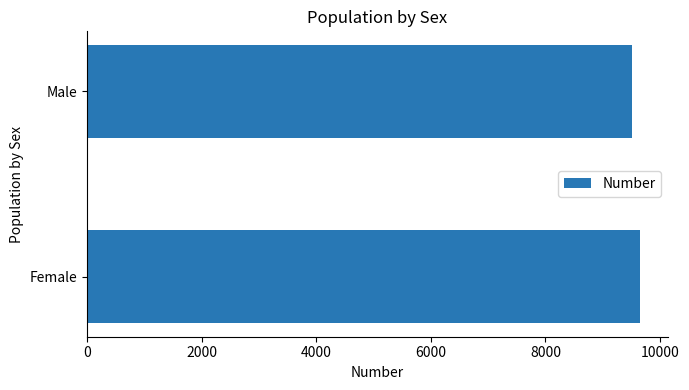

Rank the categories by value from highest to lowest.

Female, Male